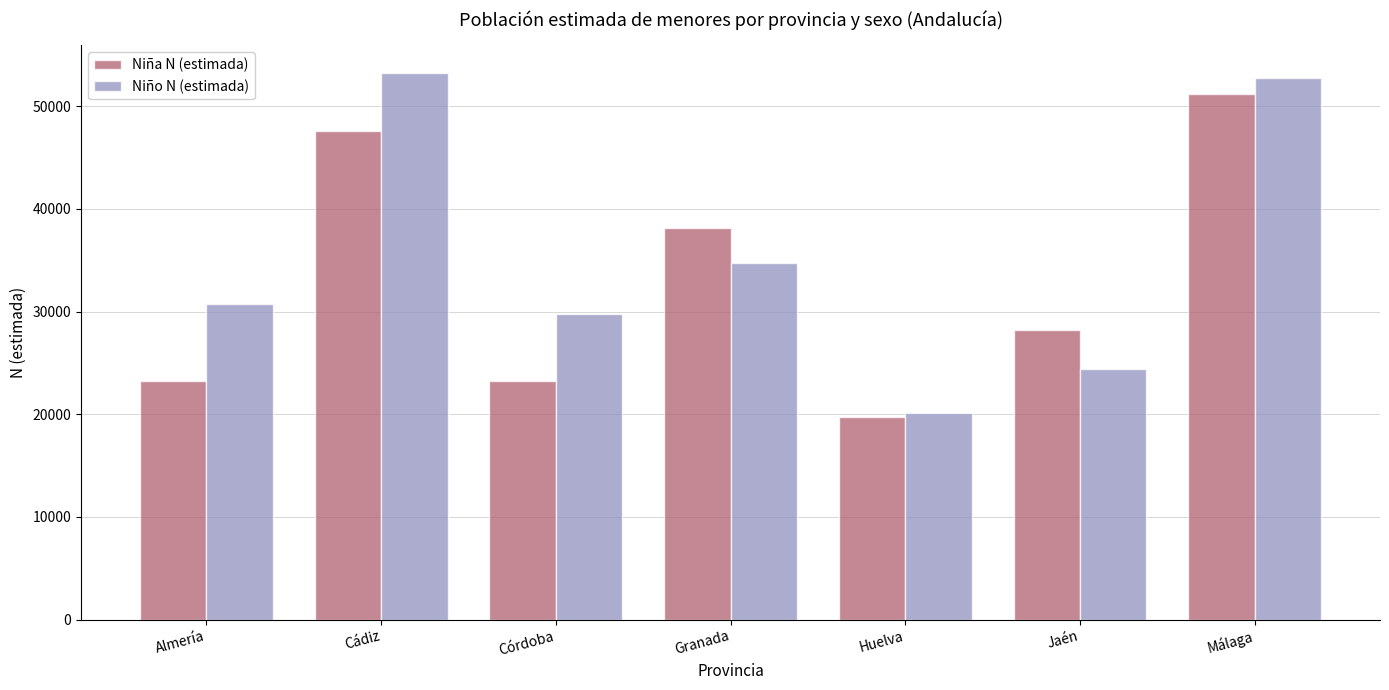

Is the value of Niño N (estimada) at Córdoba greater than the value of Niña N (estimada) at Córdoba?

Yes